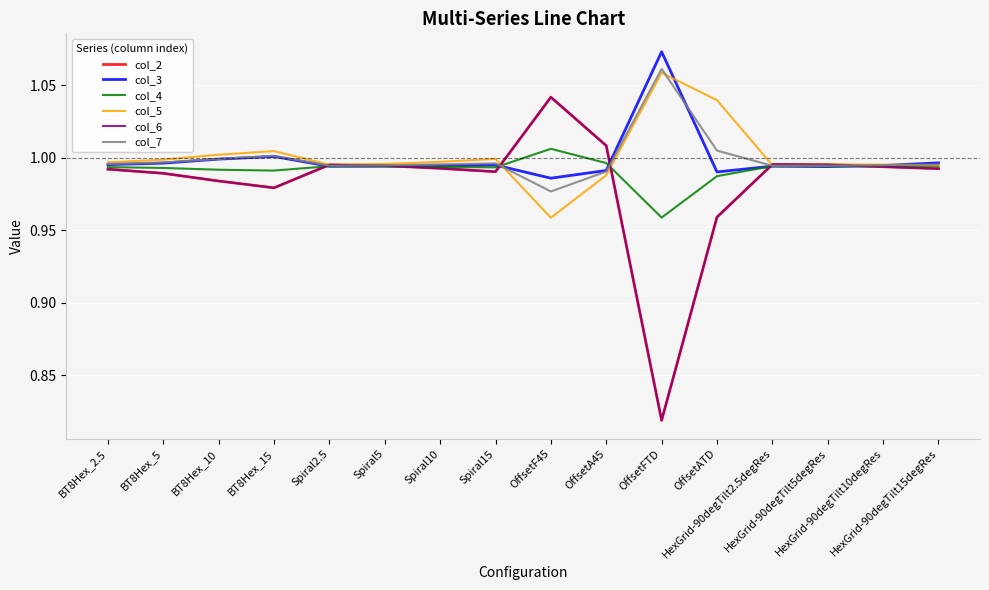

What is the average value of the col_3 series?

1.0